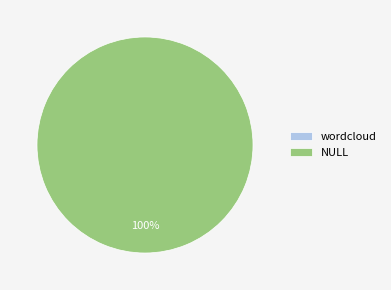

What is the total percentage of wordcloud and NULL?

100.0%